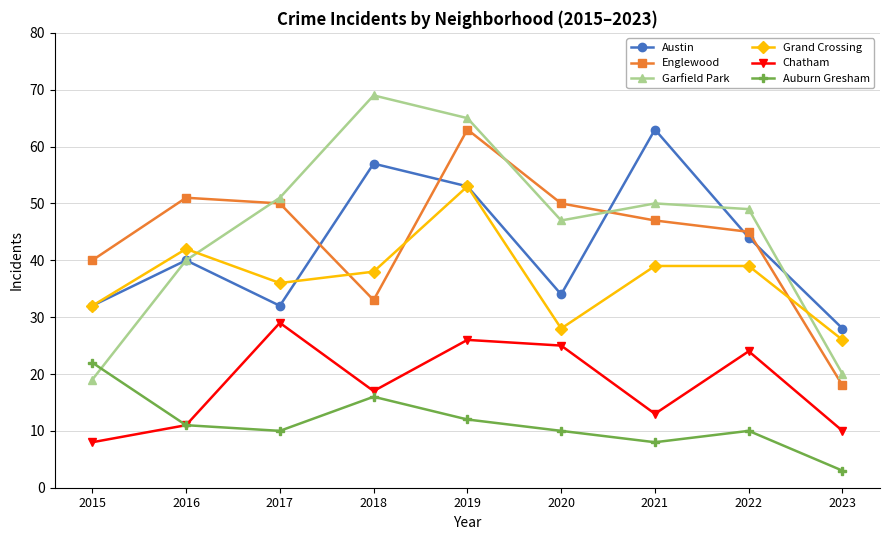

How many lines are shown in the chart?

6